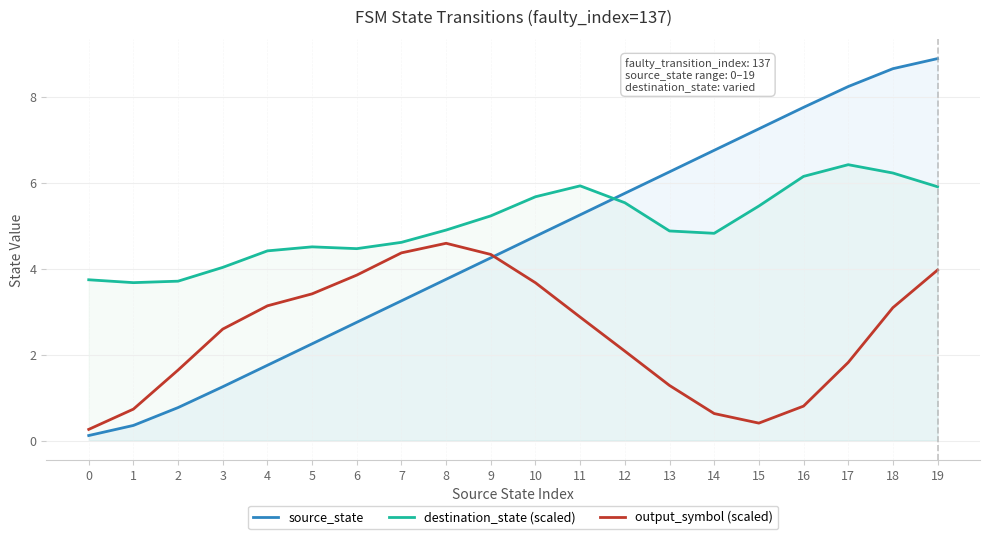

At which category is the sum across all series the highest?

19